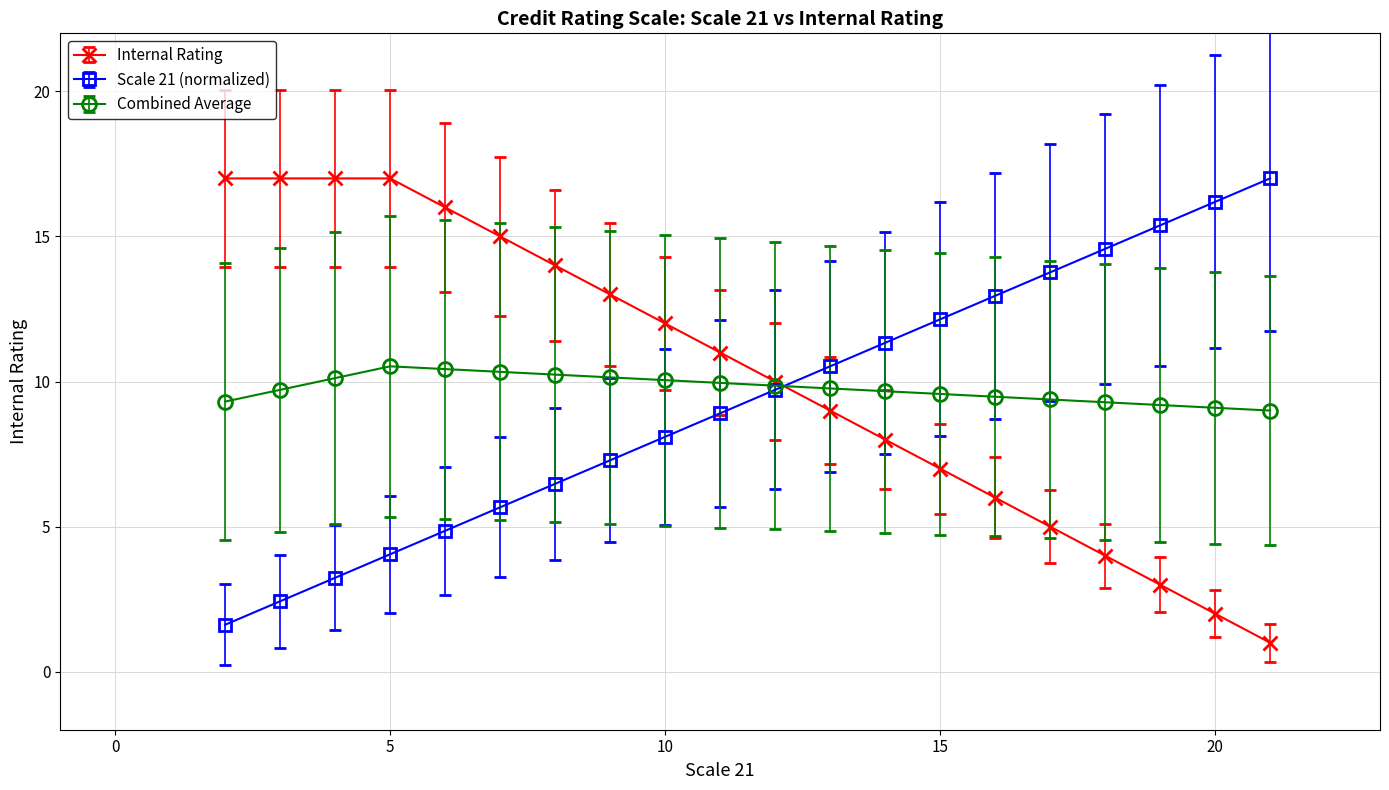

Rank the series at 20 from highest to lowest value.

Scale 21 (normalized), Combined Average, Internal Rating